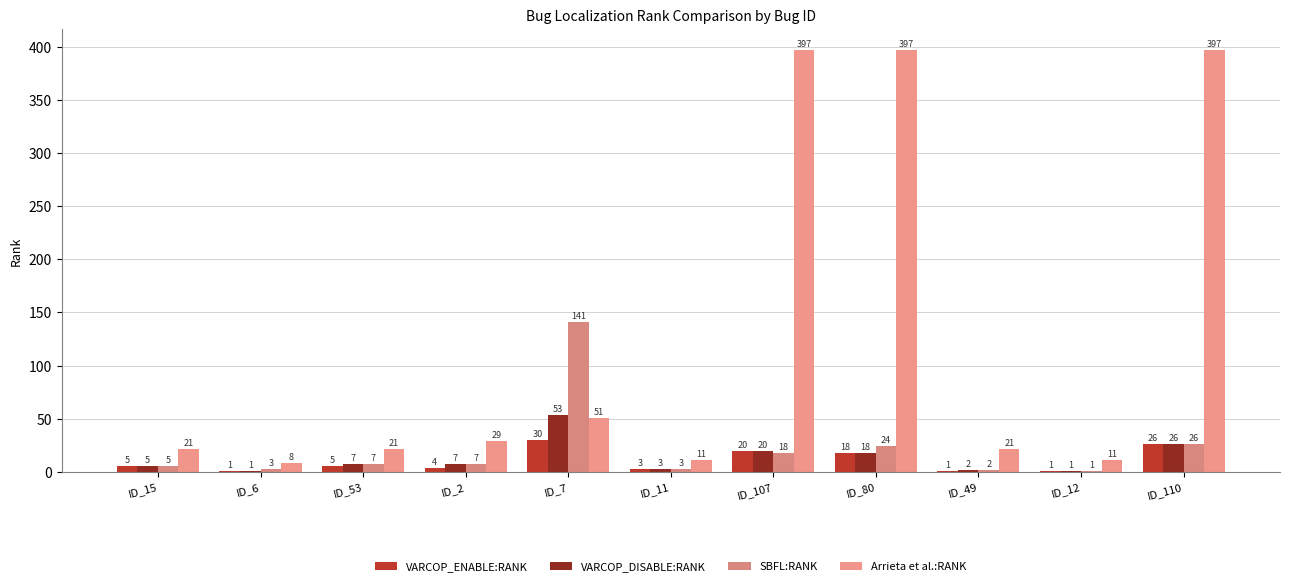

What is the difference between the highest and lowest values at ID_12?

10